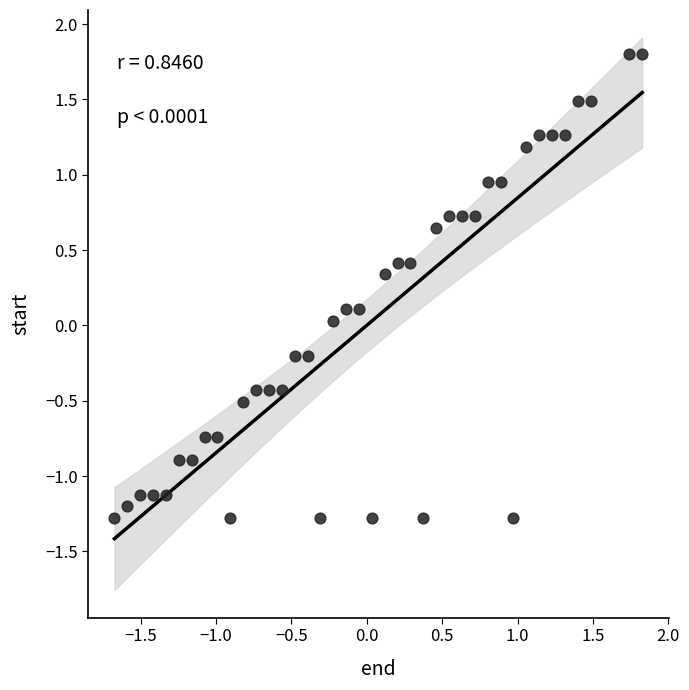

What is the range of X values (max minus min)?

3.5